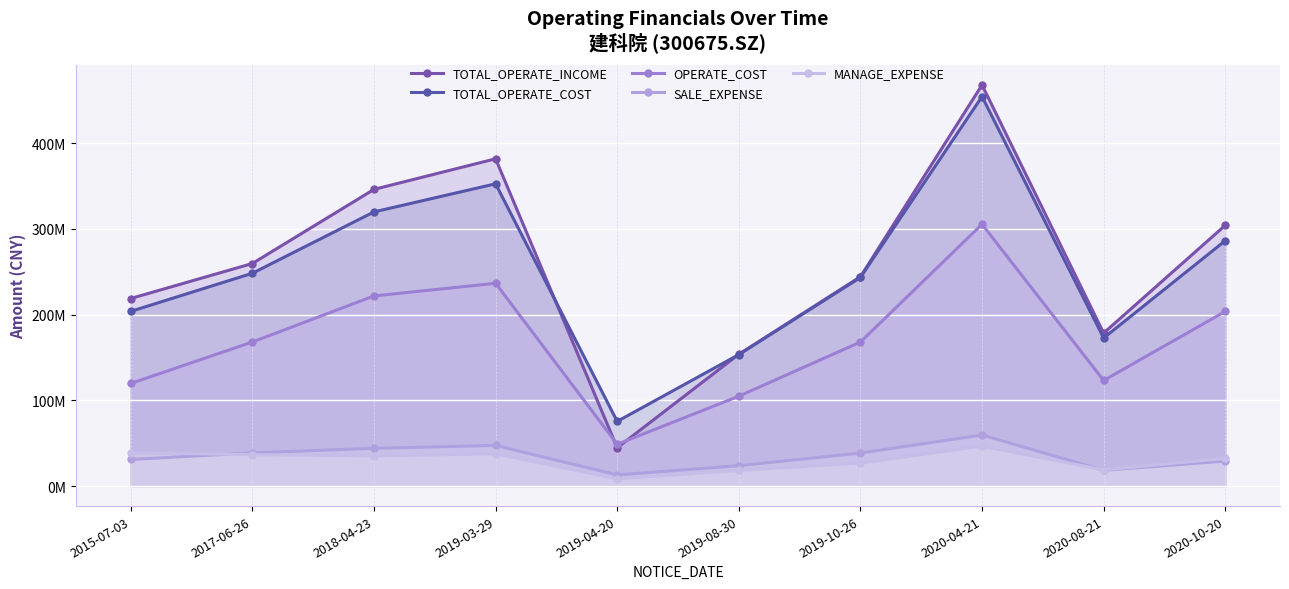

Which series has the widest spread of values?

TOTAL_OPERATE_INCOME